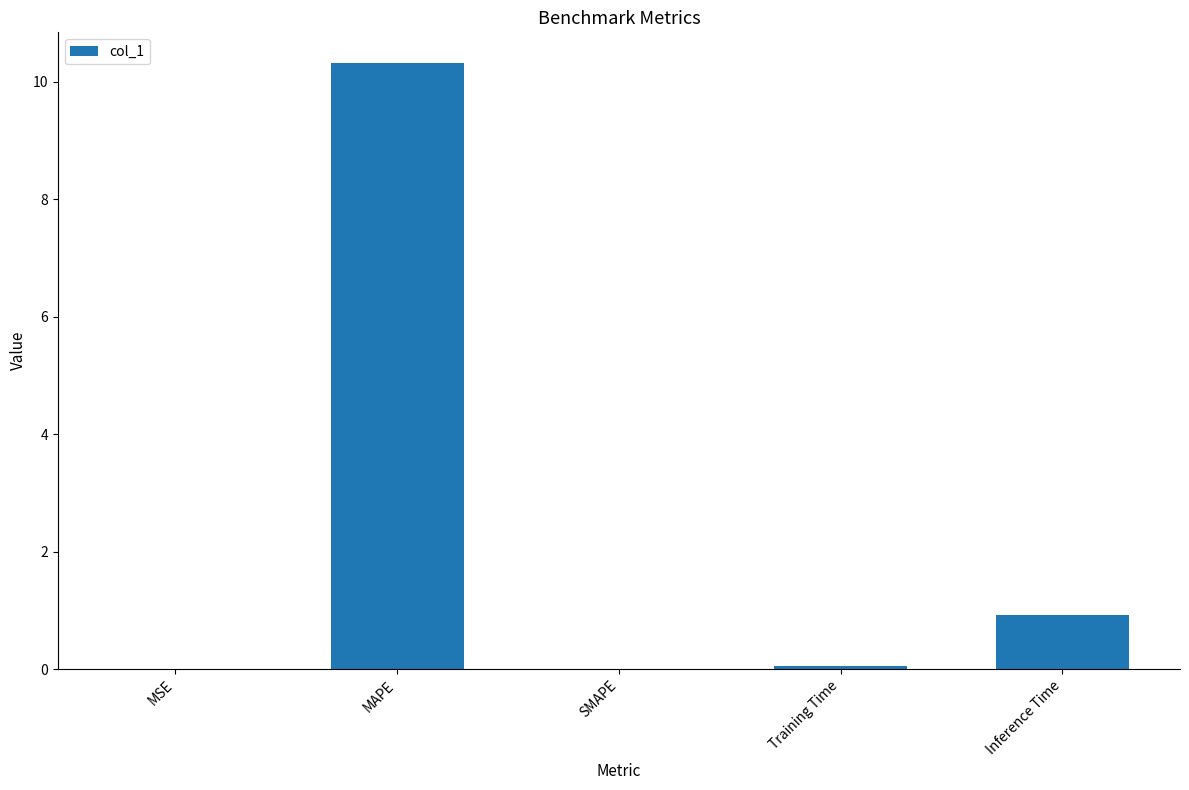

Between SMAPE and MAPE, which is larger?

MAPE